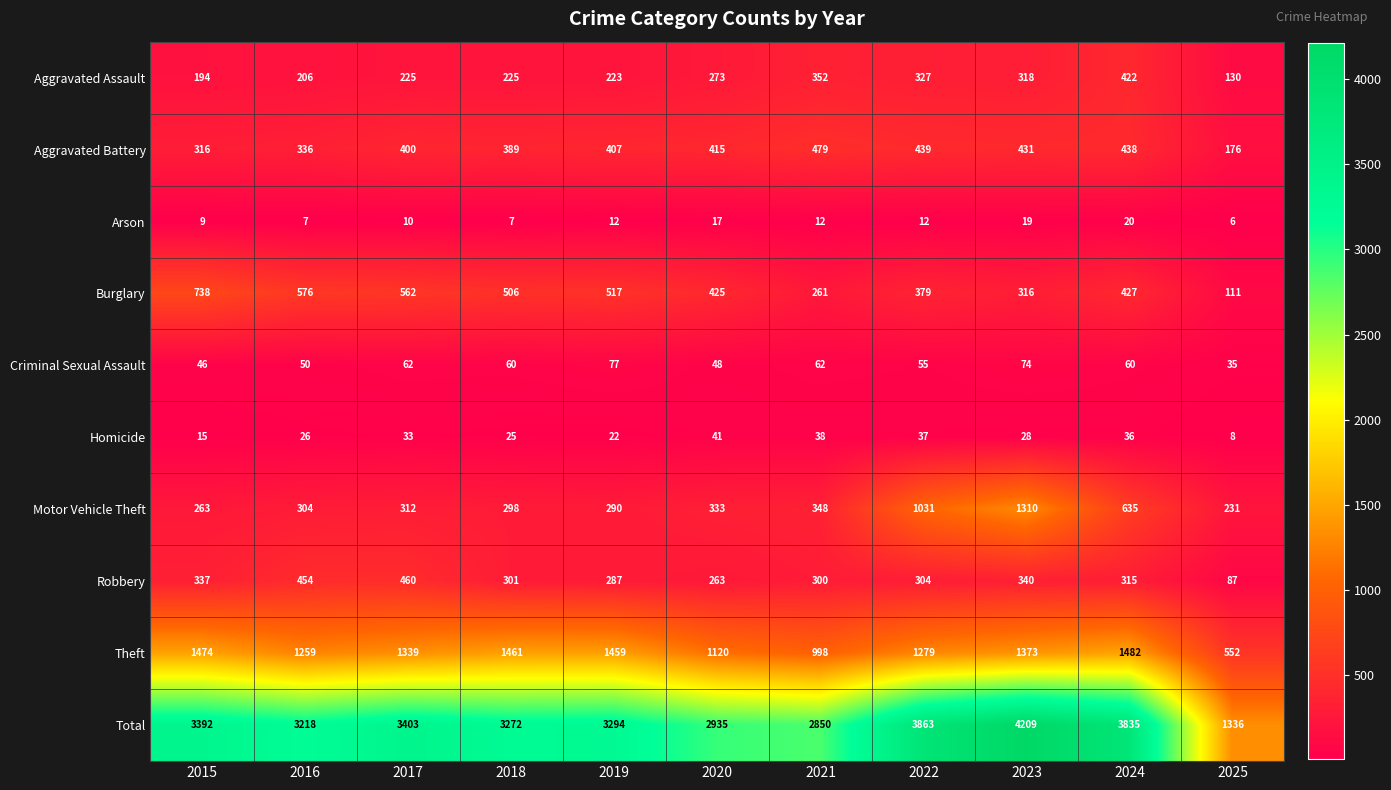

What is the greatest value displayed?

4209